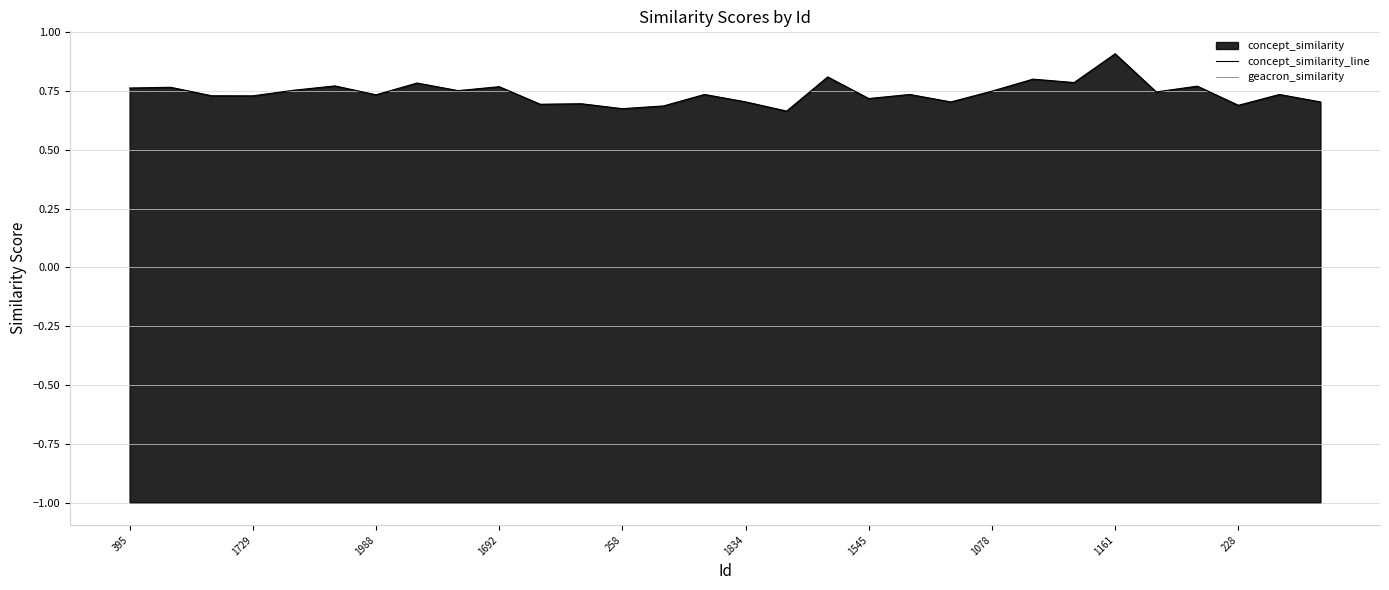

At 1729, list the series in order from largest to smallest.

concept_similarity_line, geacron_similarity